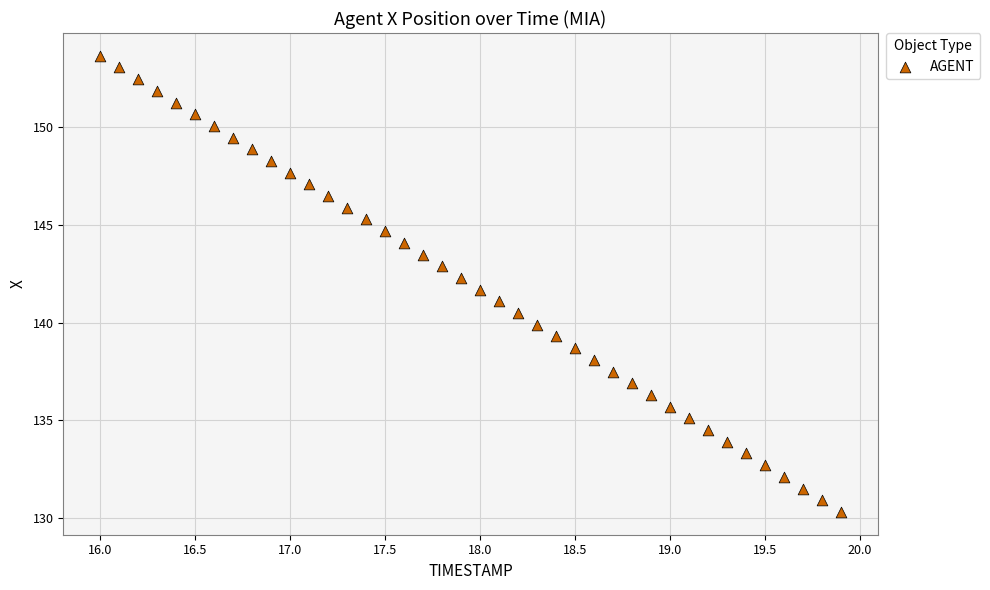

What is the range of X values (max minus min)?

3.9